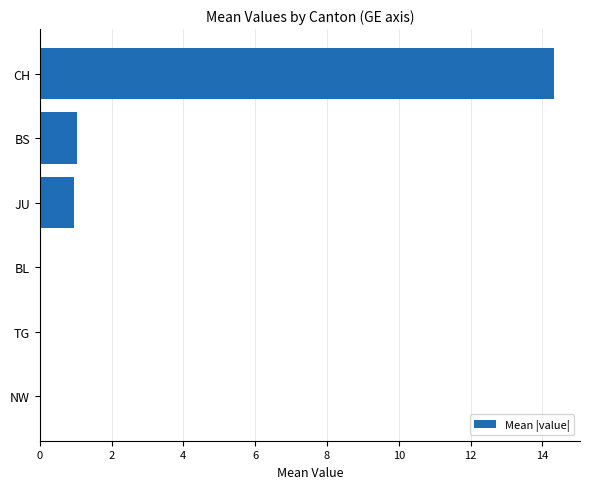

True or false: the data shows 0.4 at JU.

False